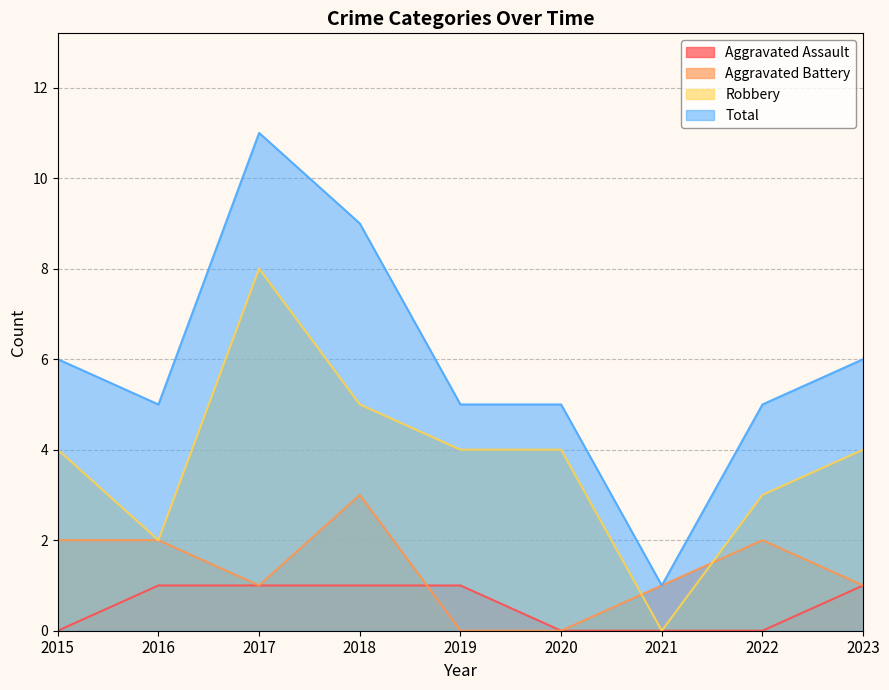

What is the difference between the Aggravated Battery values at 2016 and 2021?

1